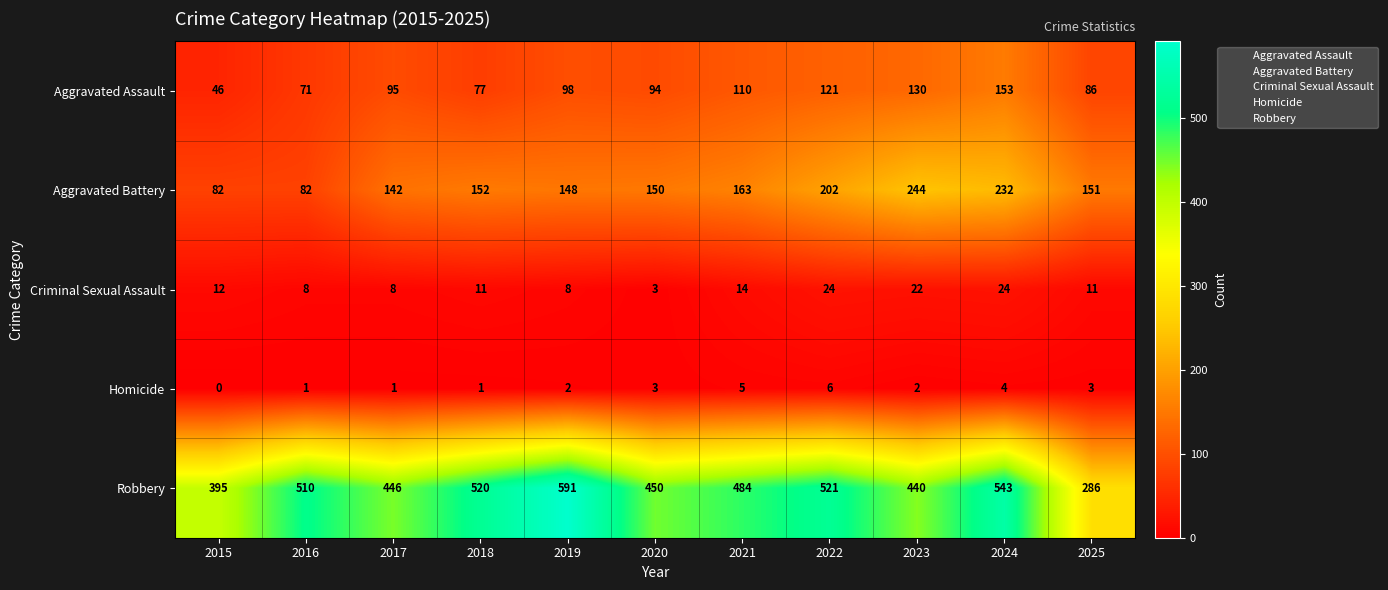

The Aggravated Battery series shows 259 at 2021. True or false?

False